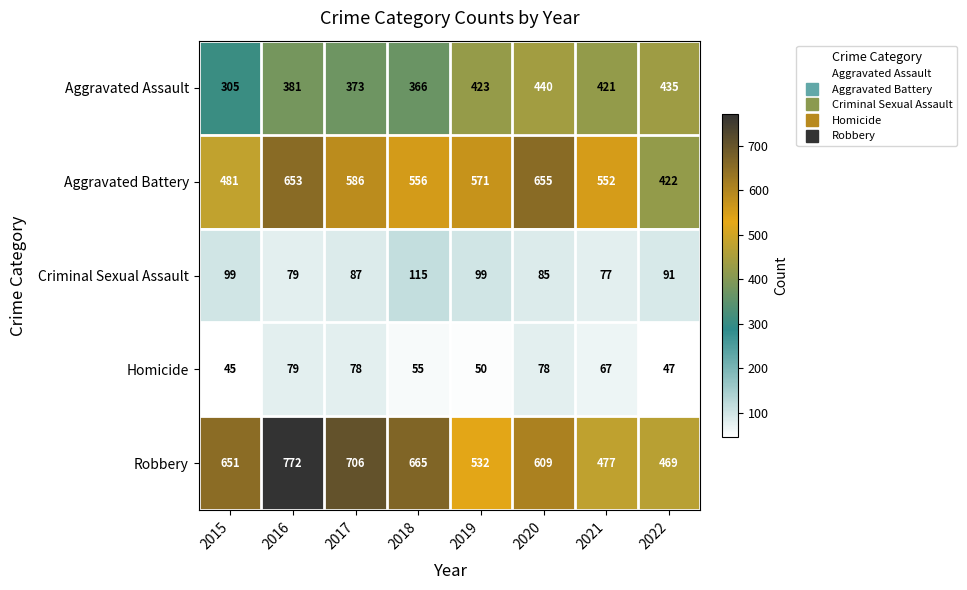

What is the difference between the highest and lowest values at 2018?

610